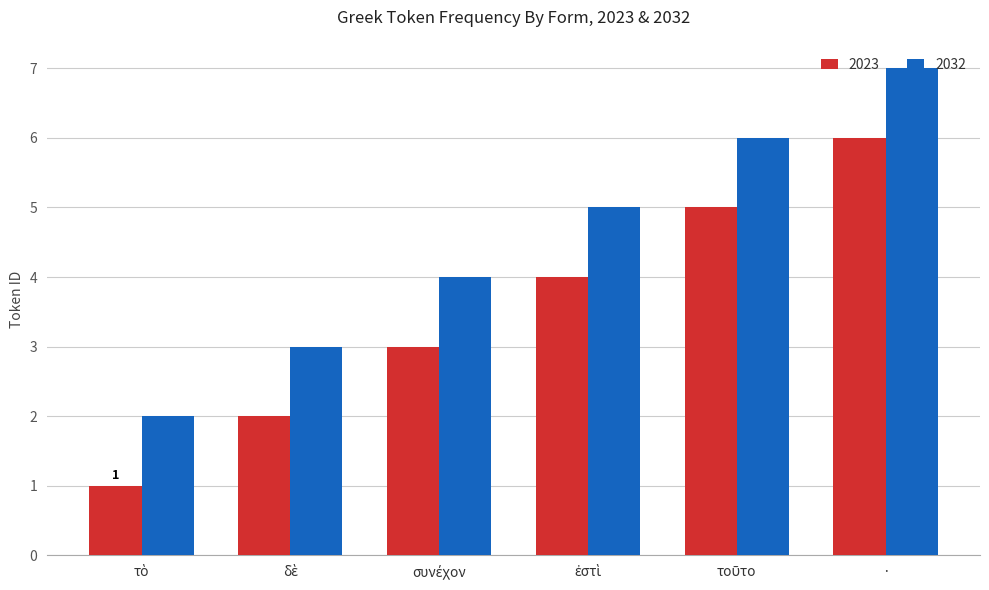

What is the approximate value of 2023 at ·?

6